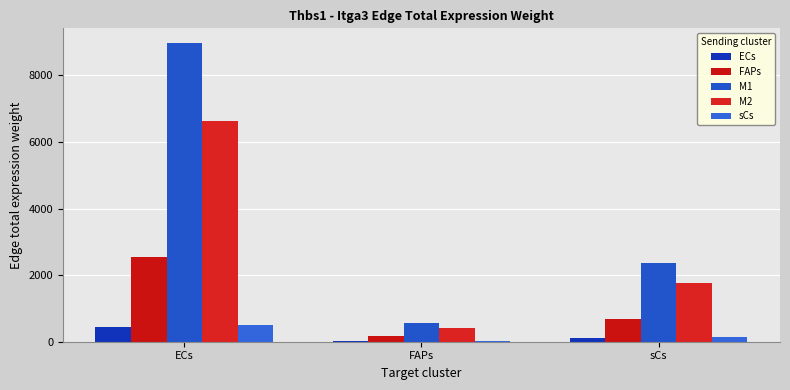

How many groups of bars are there?

3